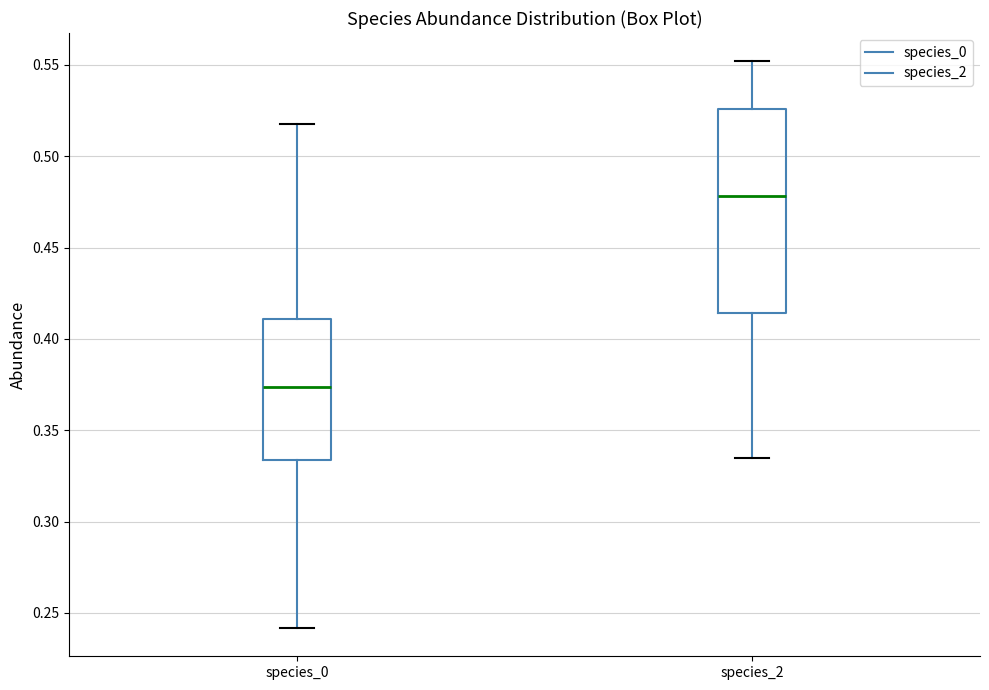

Where does the upper whisker of the box for species_2 end on the y-axis? The values are not printed on the chart, so give them approximately, as read against the axis.

0.550